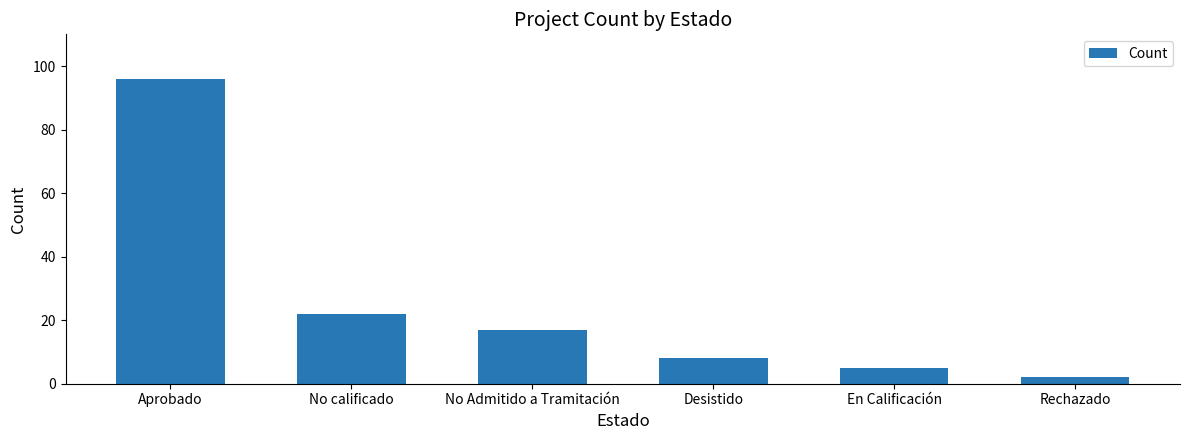

At which label is the value closest to 49?

No calificado